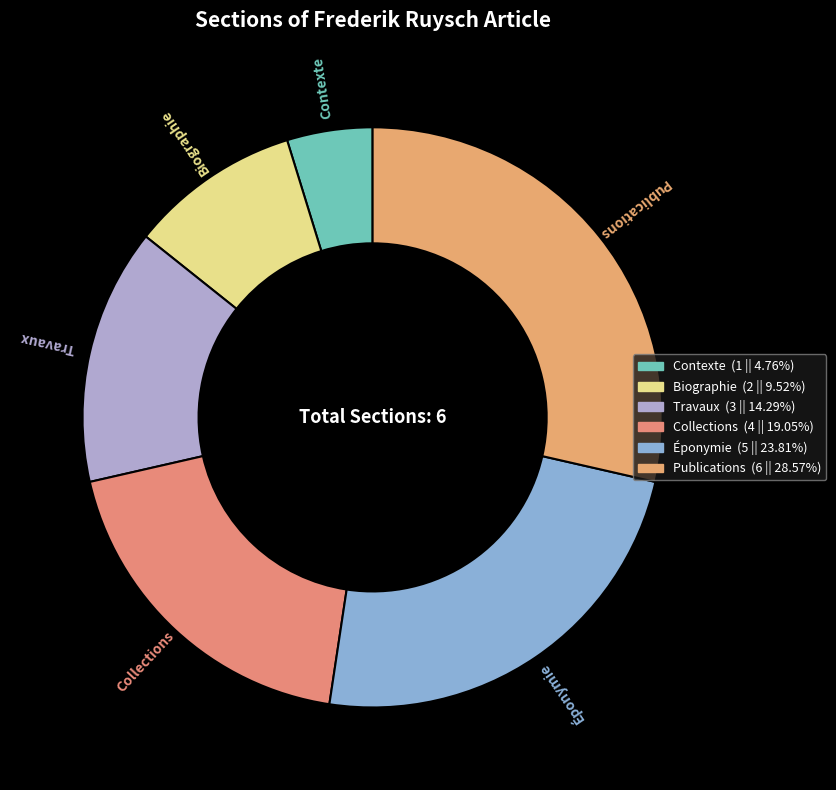

What is the change in value from Biographie to Collections?

+2